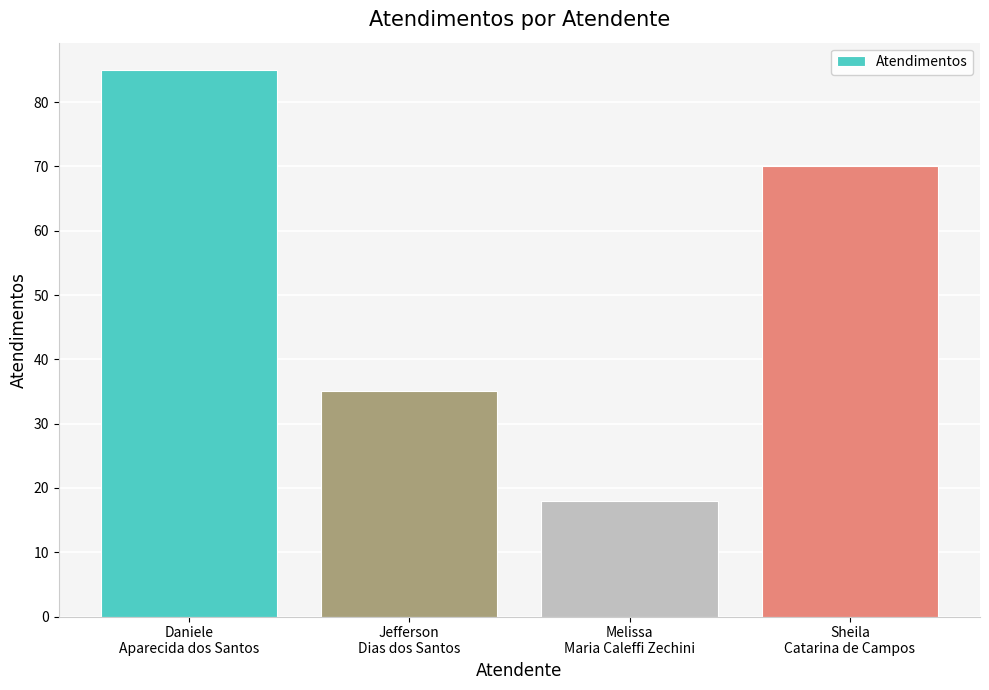

How many bars are there in total?

4